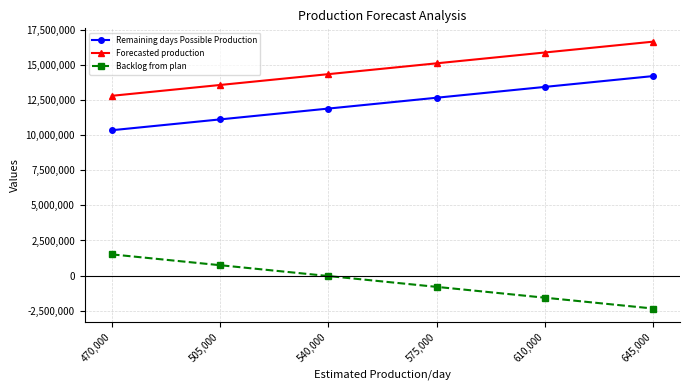

Rank the categories by Backlog from plan value from lowest to highest.

645,000, 610,000, 575,000, 540,000, 505,000, 470,000